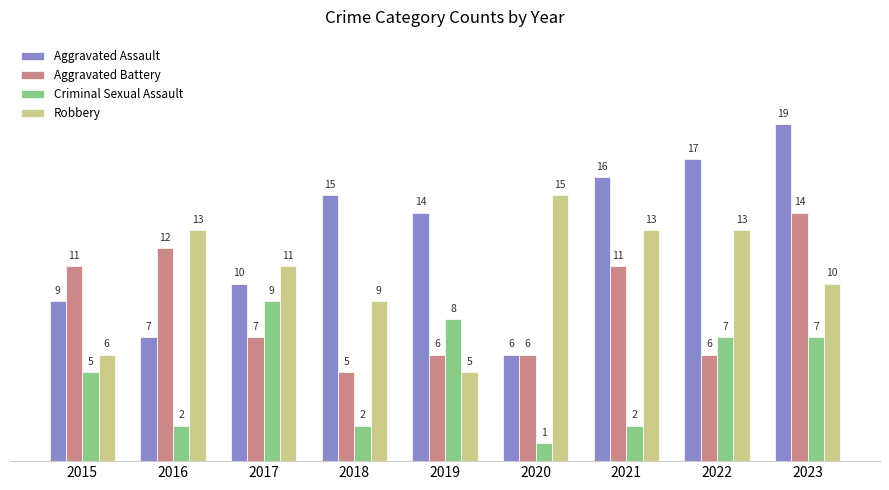

Reading left to right, what are all the values shown in this chart?

Aggravated Assault: 2015=9	2016=7	2017=10	2018=15	2019=14	2020=6	2021=16	2022=17	2023=19
Aggravated Battery: 2015=11	2016=12	2017=7	2018=5	2019=6	2020=6	2021=11	2022=6	2023=14
Criminal Sexual Assault: 2015=5	2016=2	2017=9	2018=2	2019=8	2020=1	2021=2	2022=7	2023=7
Robbery: 2015=6	2016=13	2017=11	2018=9	2019=5	2020=15	2021=13	2022=13	2023=10